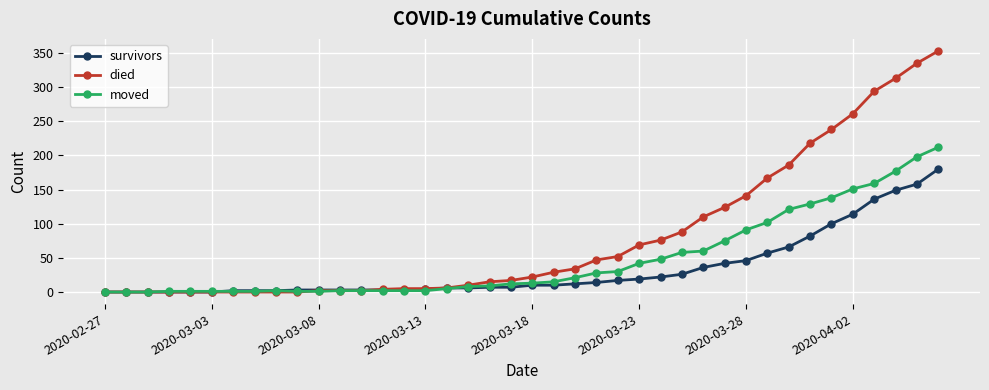

Which series has the largest range (max minus min)?

died